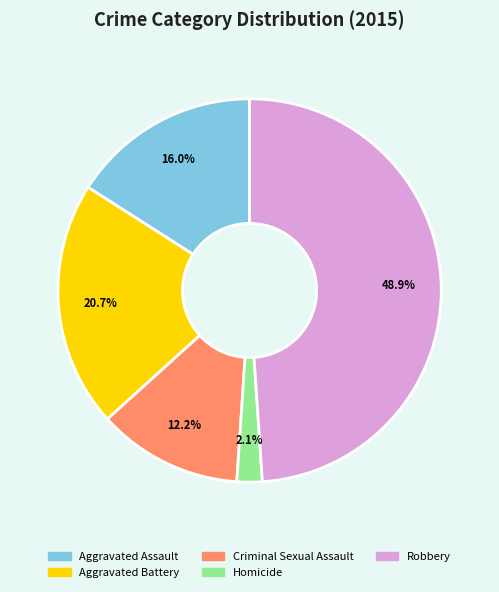

Count the number of slices in the pie.

5